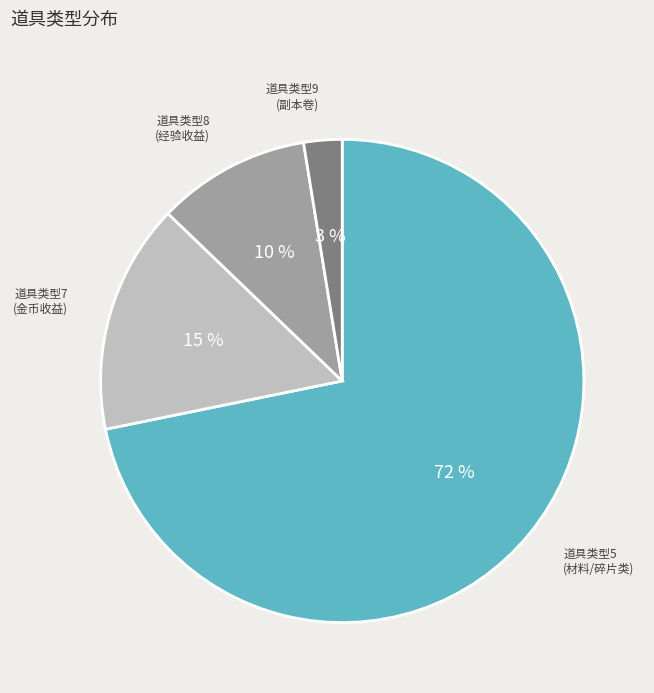

Rank the categories by value from highest to lowest.

道具类型5 (材料/碎片类), 道具类型7 (金币收益), 道具类型8 (经验收益), 道具类型9 (副本卷)